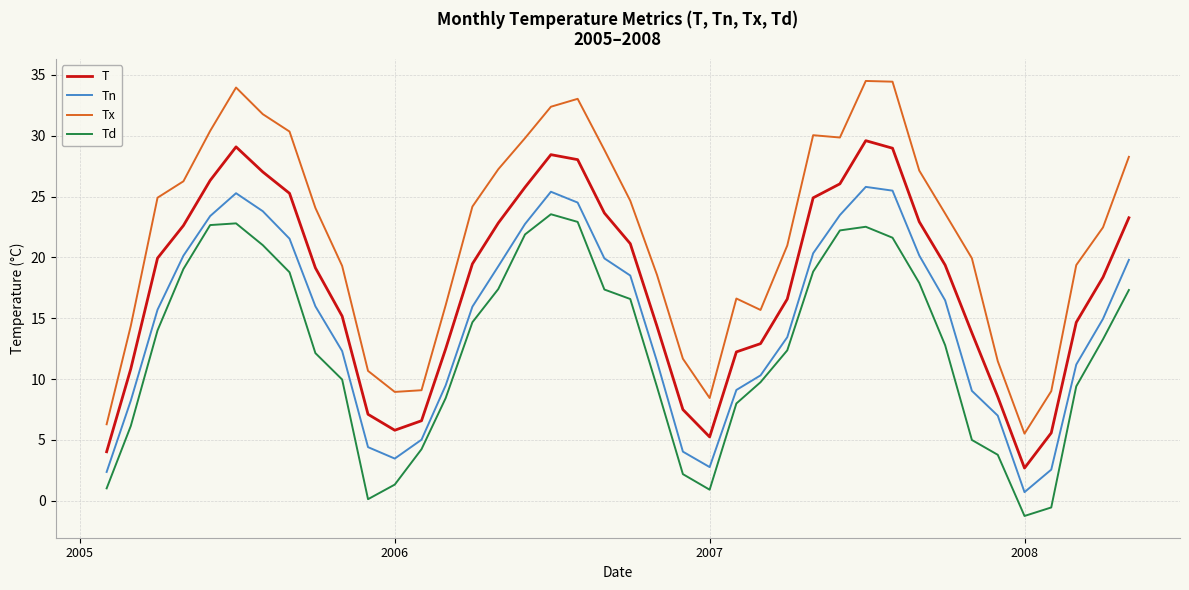

What is the smallest value displayed?

-1.3